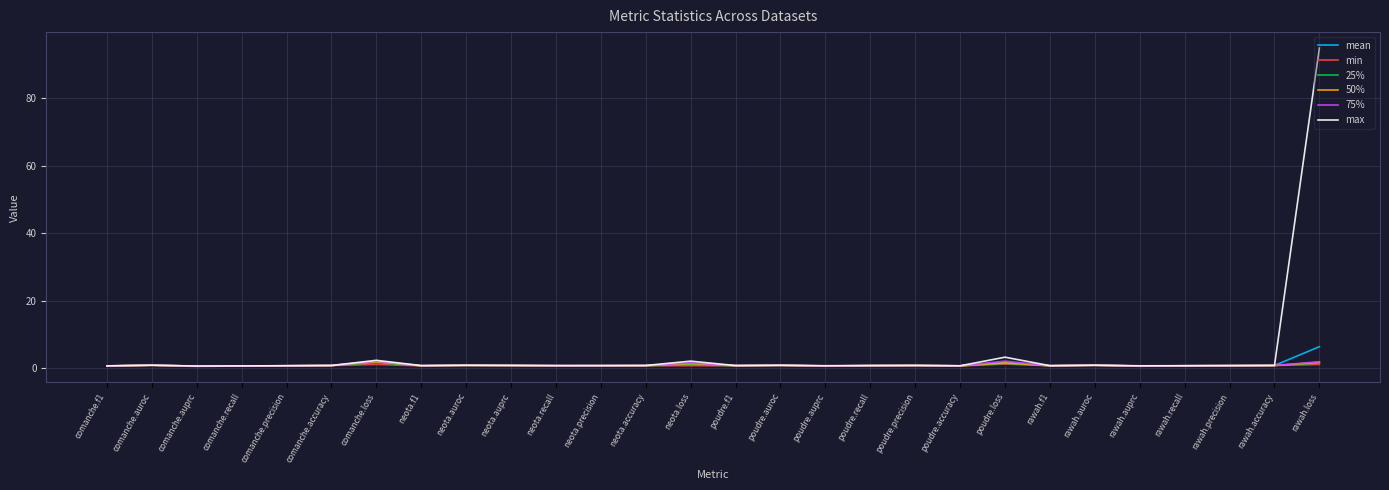

At which category does the chart reach its peak across all series?

rawah.loss